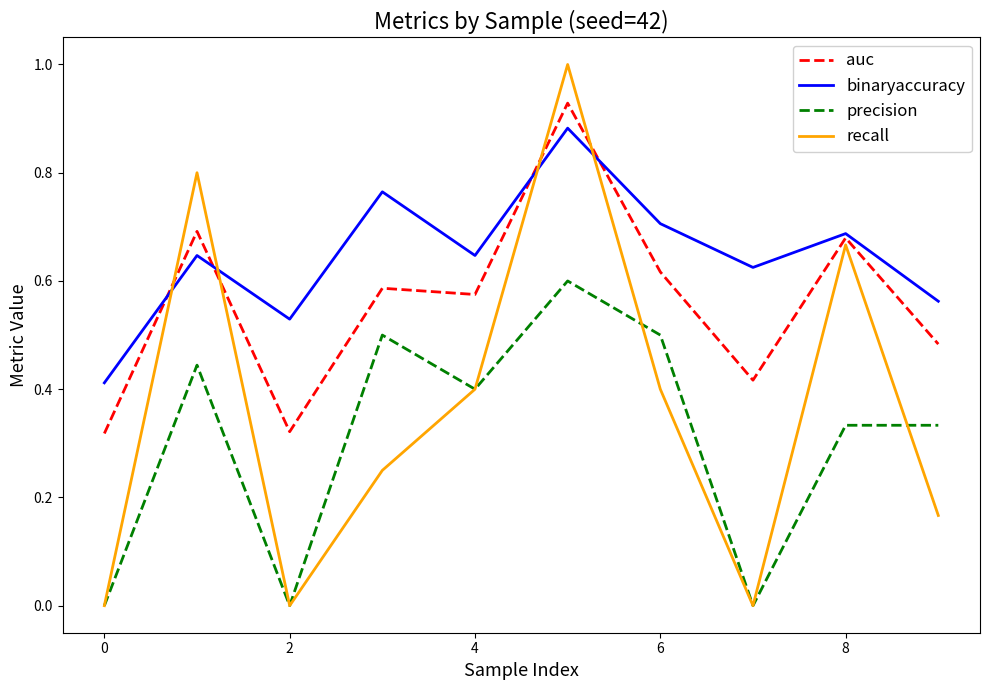

List the series in order of their peak value, highest first.

recall, auc, binaryaccuracy, precision